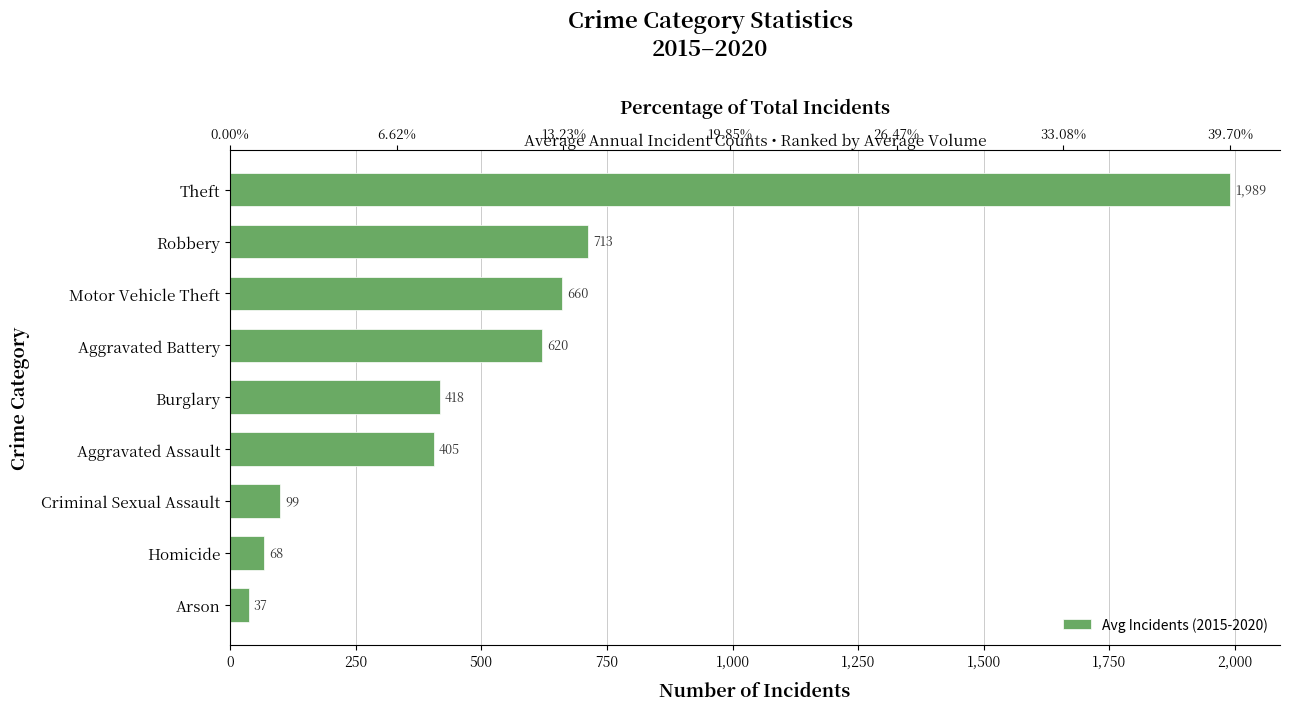

The chart shows a value of 21.5 at Arson. True or false?

False